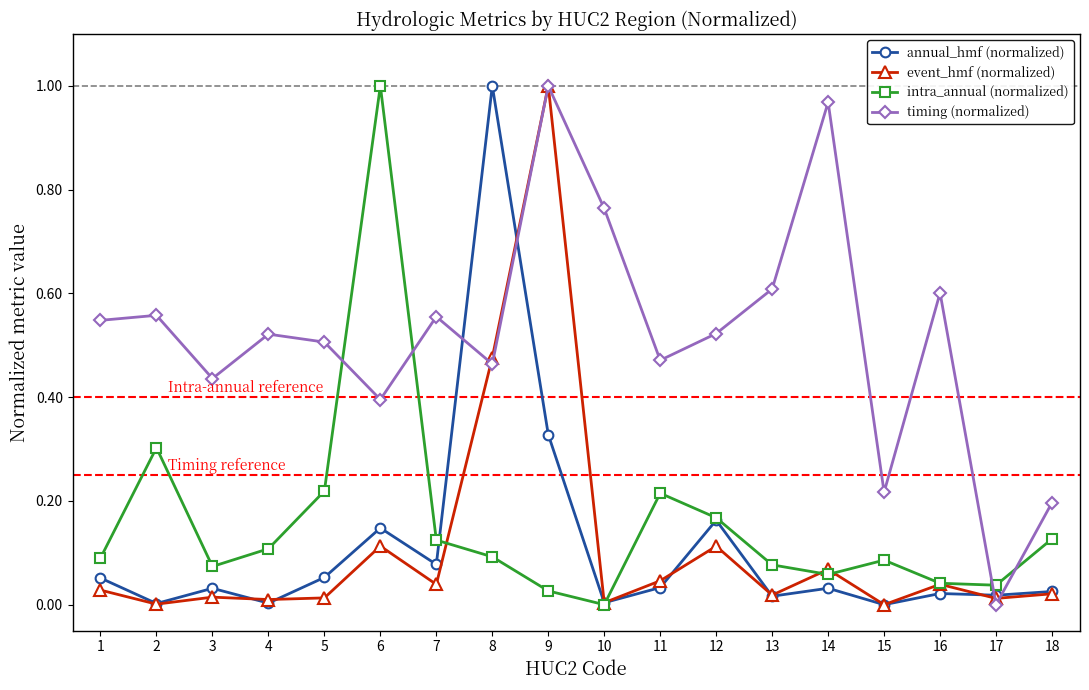

How many times do timing (normalized) and intra_annual (normalized) cross each other?

4